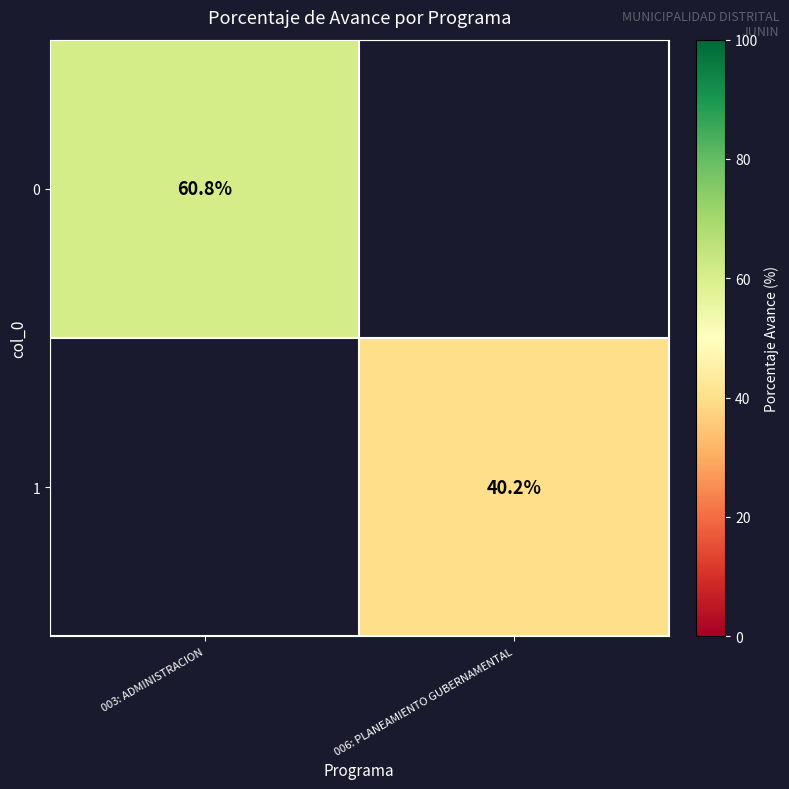

Is it true that 0 equals 60.8 at 003: ADMINISTRACION?

True